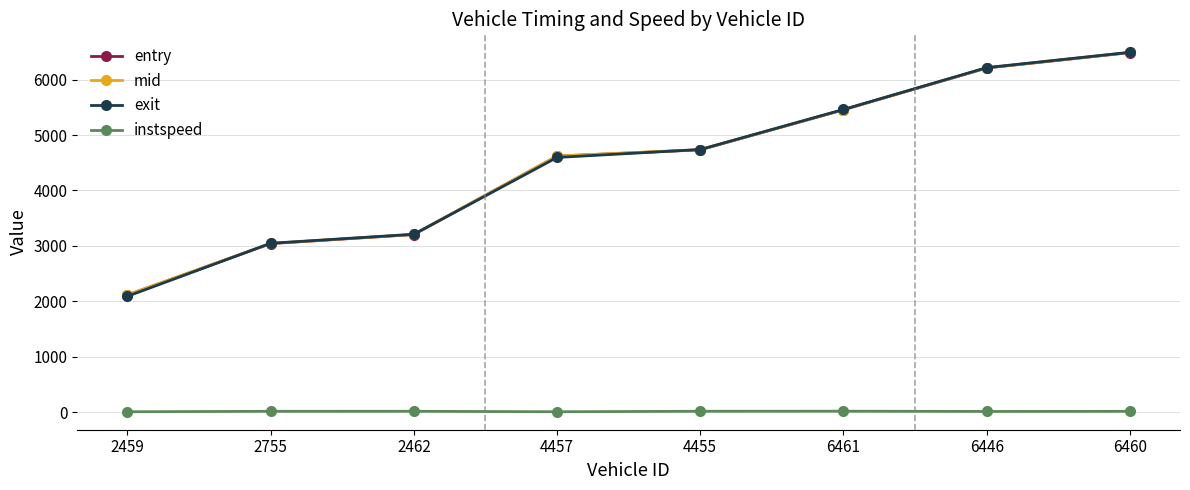

What is the label of the 8th point from the left?

6460